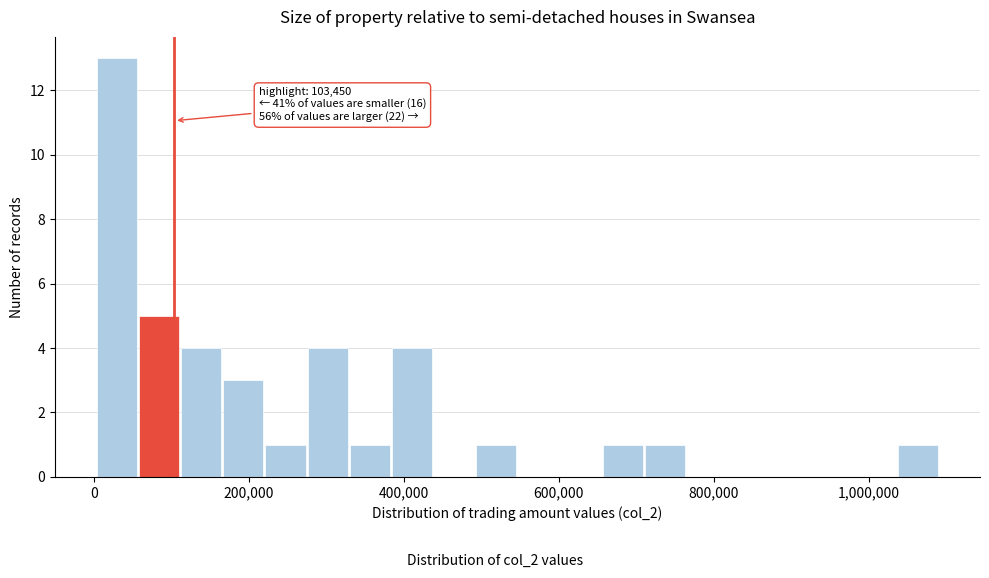

Around what value on the x-axis is the tallest bar? Give the approximate position of its centre, as read against the axis.

20000